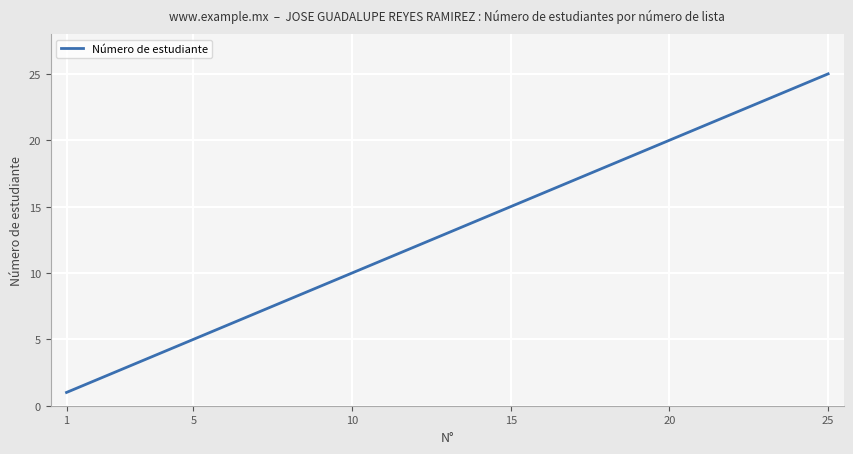

What is the difference between the maximum and minimum values?

24